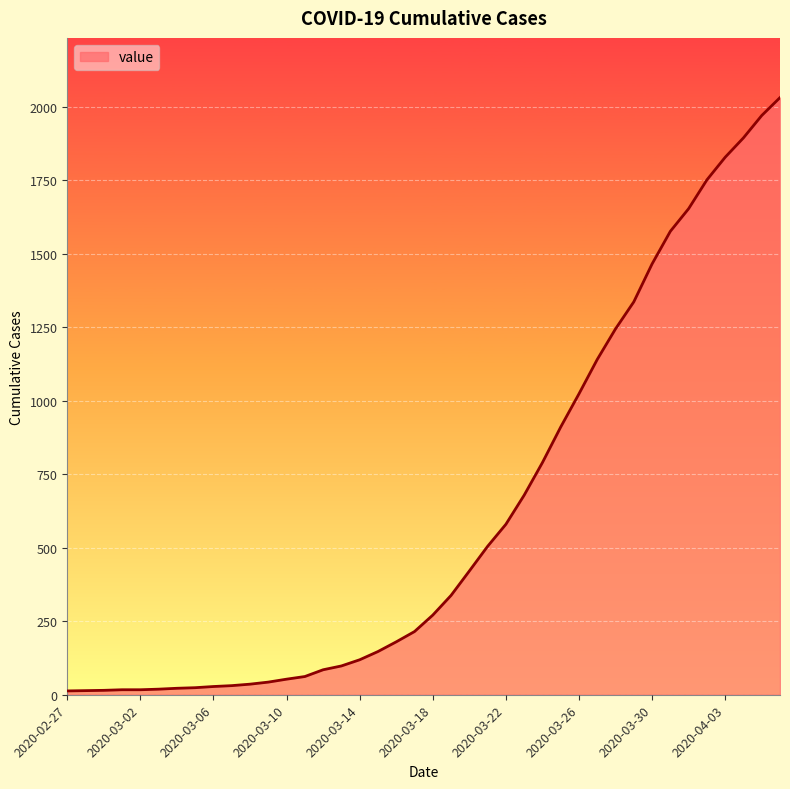

What is the difference between the maximum and minimum values?

2019